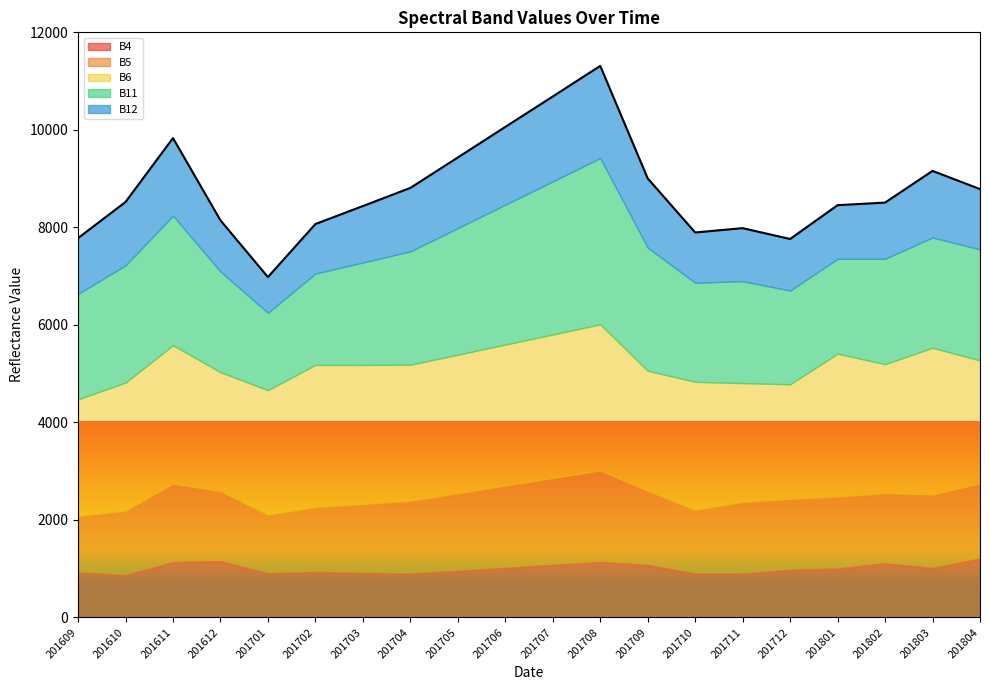

What is the average value of the B11 series?

2321